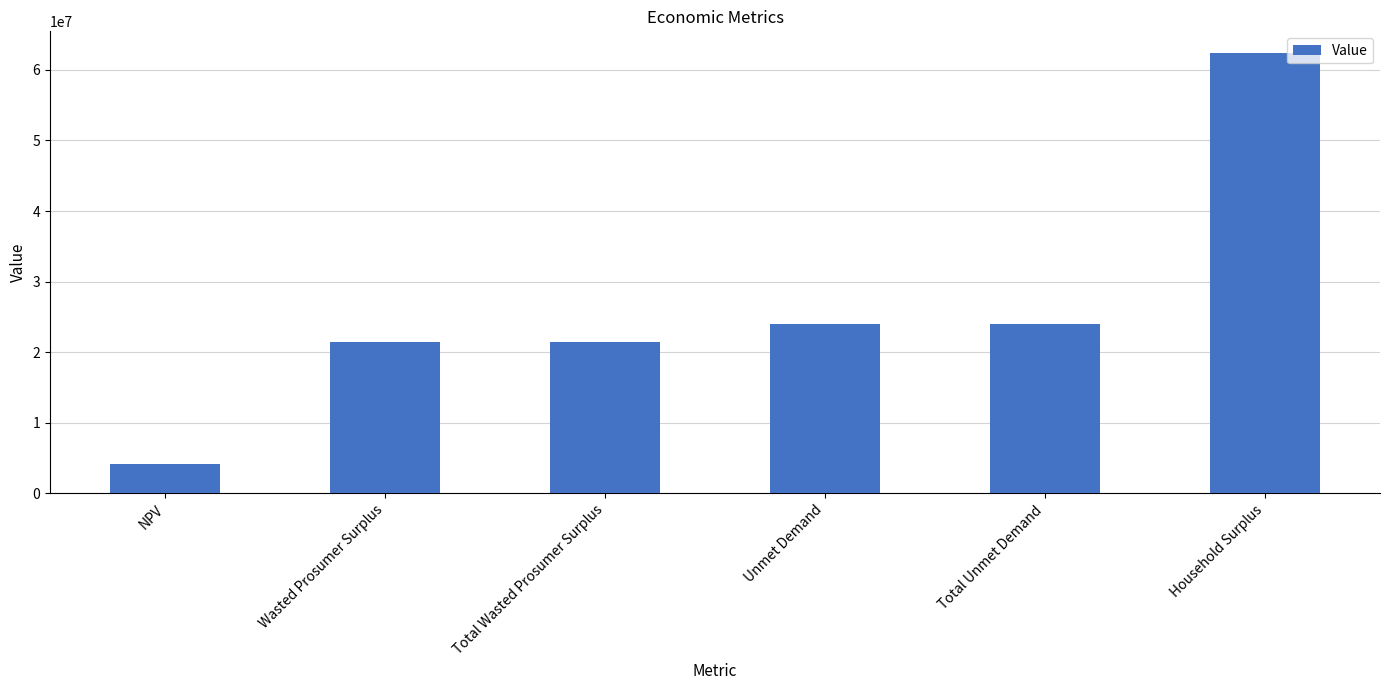

How many data points are less than 24022158?

3